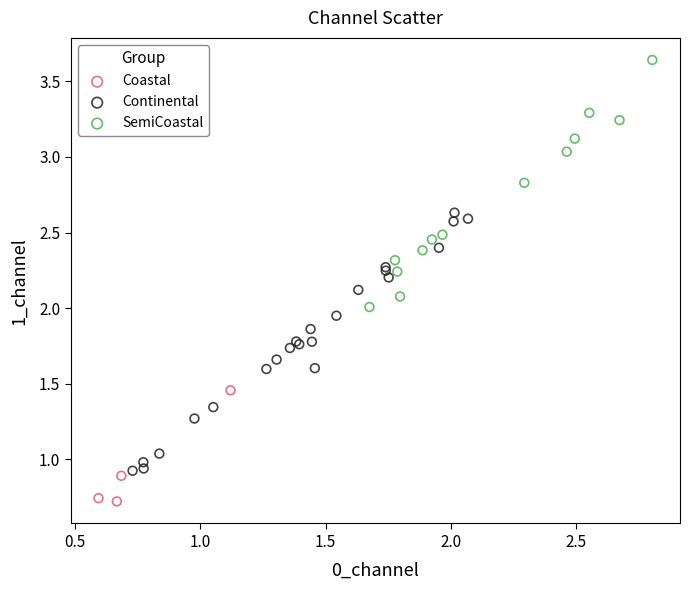

Which series reaches the maximum Y coordinate?

SemiCoastal